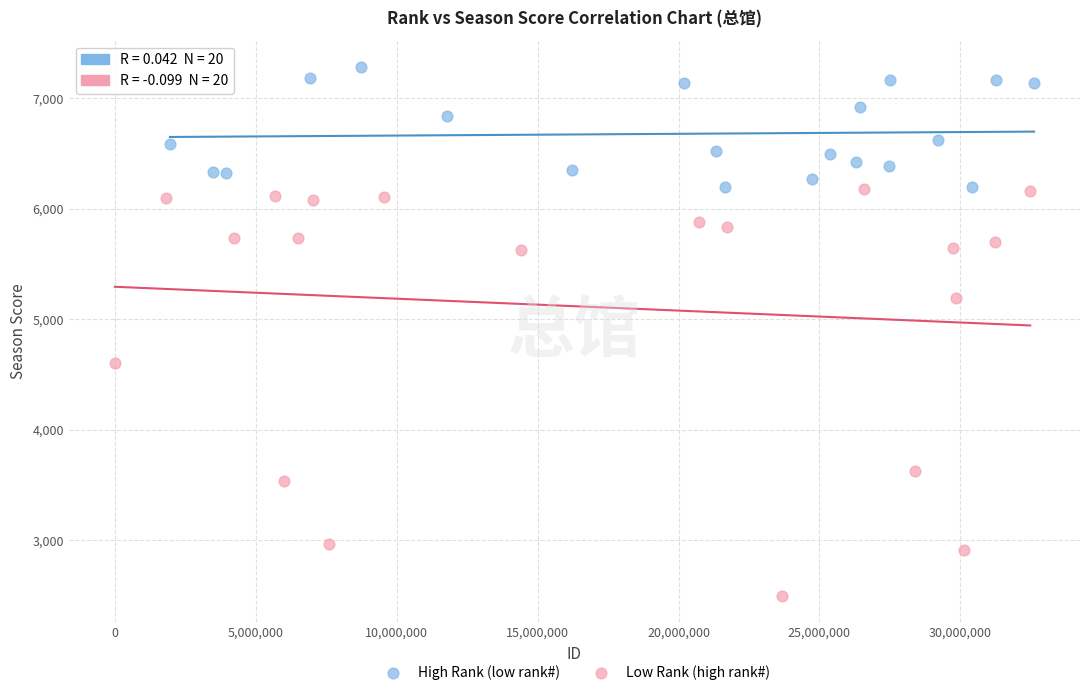

Which series has the largest Y range (max minus min)?

Low Rank (high rank#)